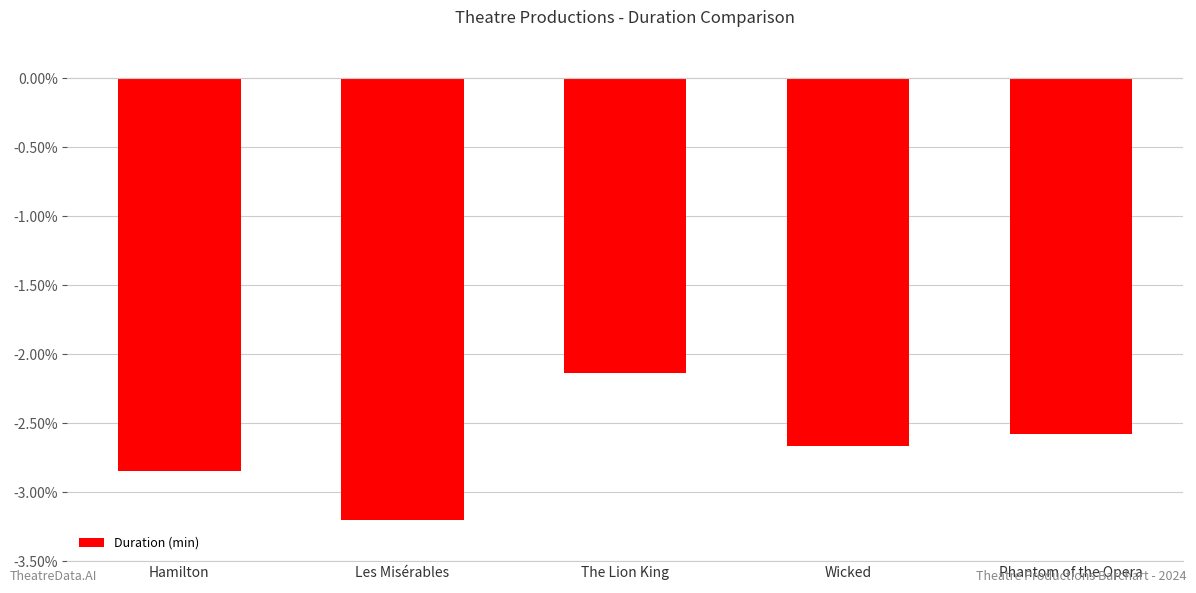

Between The Lion King and Hamilton, which is larger?

The Lion King